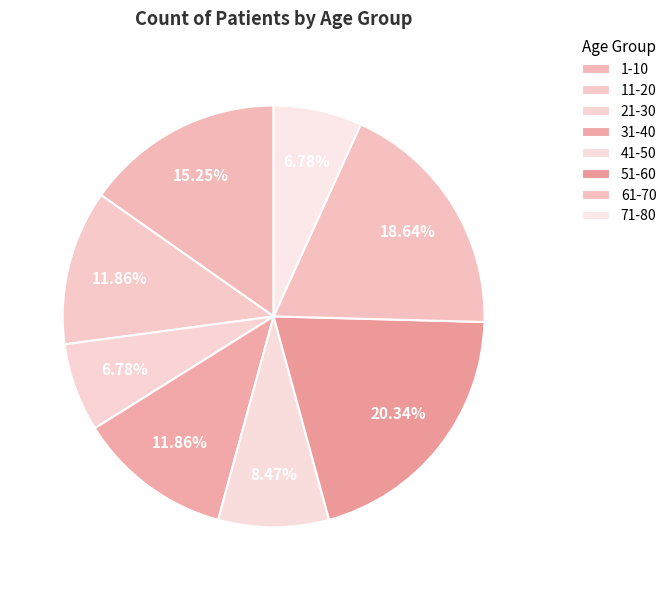

To the nearest percent, what is the combined percentage of 31-40 and 51-60?

32%